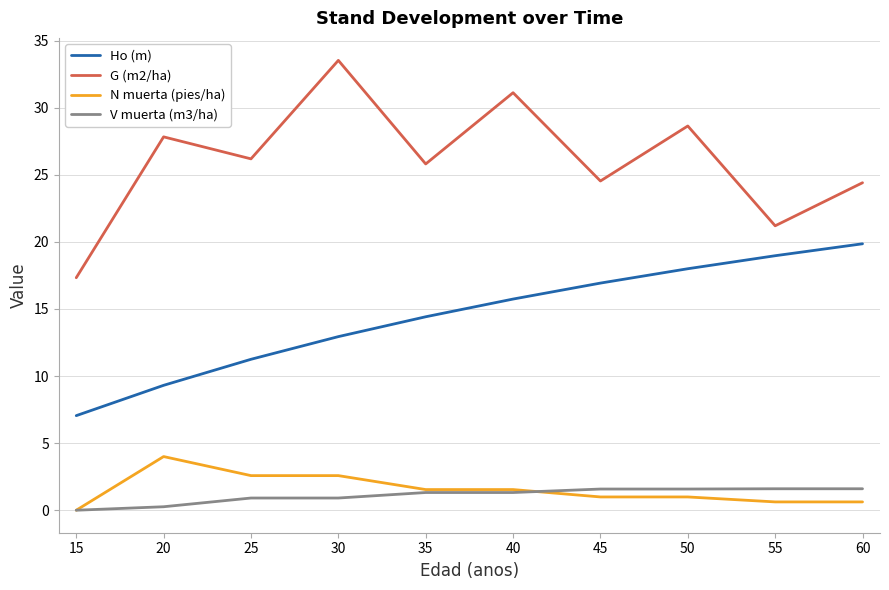

Which series has the widest spread of values?

G (m2/ha)